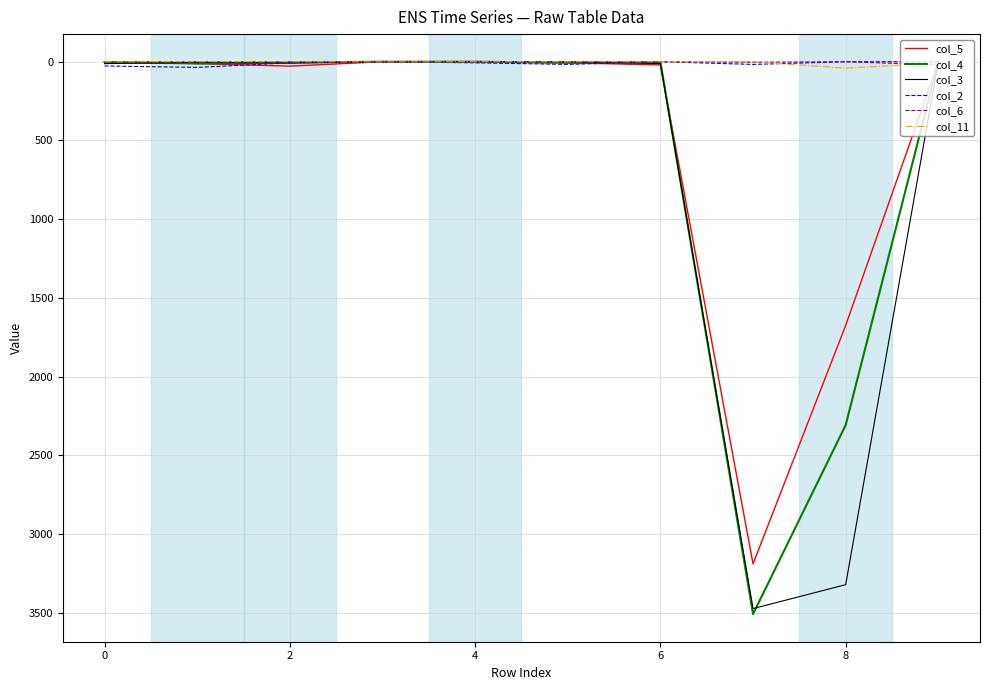

Which series has the largest range (max minus min)?

col_4